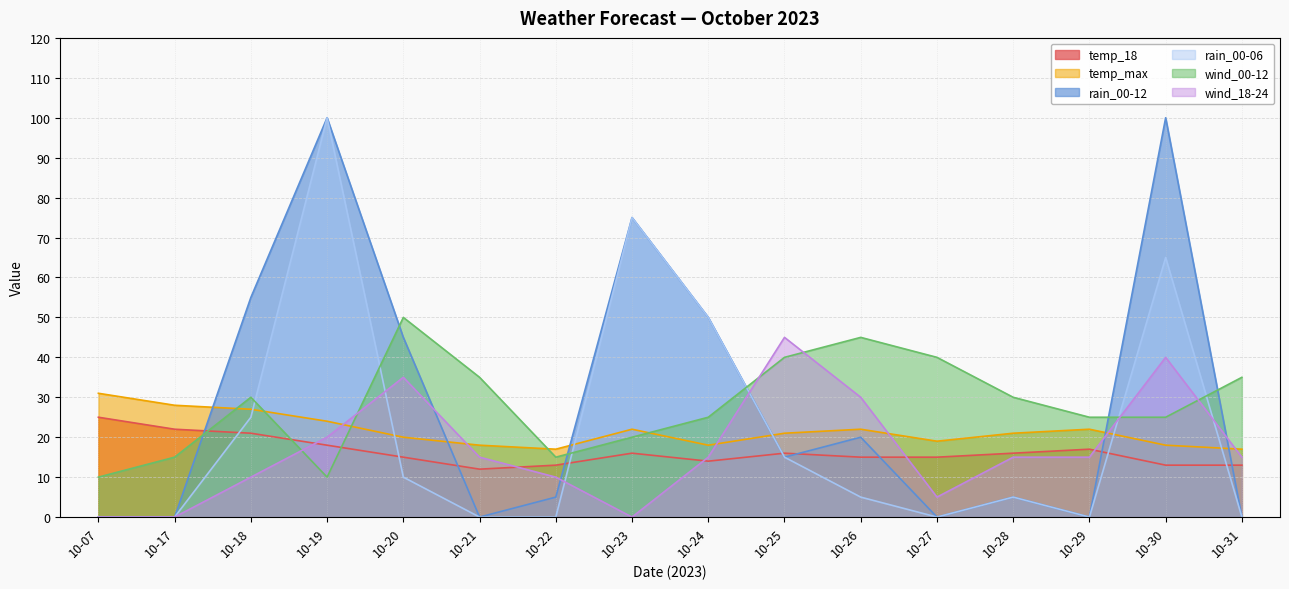

Reading left to right, what are all the values shown in this chart?

temp_18: 10-07=25	10-17=22	10-18=21	10-19=18	10-20=15	10-21=12	10-22=13	10-23=16	10-24=14	10-25=16	10-26=15	10-27=15	10-28=16	10-29=17	10-30=13	10-31=13
temp_max: 10-07=31	10-17=28	10-18=27	10-19=24	10-20=20	10-21=18	10-22=17	10-23=22	10-24=18	10-25=21	10-26=22	10-27=19	10-28=21	10-29=22	10-30=18	10-31=17
rain_00-12: 10-07=0	10-17=0	10-18=55	10-19=100	10-20=45	10-21=0	10-22=5	10-23=75	10-24=50	10-25=15	10-26=20	10-27=0	10-28=5	10-29=0	10-30=100	10-31=0
rain_00-06: 10-07=0	10-17=0	10-18=25	10-19=100	10-20=10	10-21=0	10-22=0	10-23=75	10-24=50	10-25=15	10-26=5	10-27=0	10-28=5	10-29=0	10-30=65	10-31=0
wind_00-12: 10-07=10	10-17=15	10-18=30	10-19=10	10-20=50	10-21=35	10-22=15	10-23=20	10-24=25	10-25=40	10-26=45	10-27=40	10-28=30	10-29=25	10-30=25	10-31=35
wind_18-24: 10-07=0	10-17=0	10-18=10	10-19=20	10-20=35	10-21=15	10-22=10	10-23=0	10-24=15	10-25=45	10-26=30	10-27=5	10-28=15	10-29=15	10-30=40	10-31=15